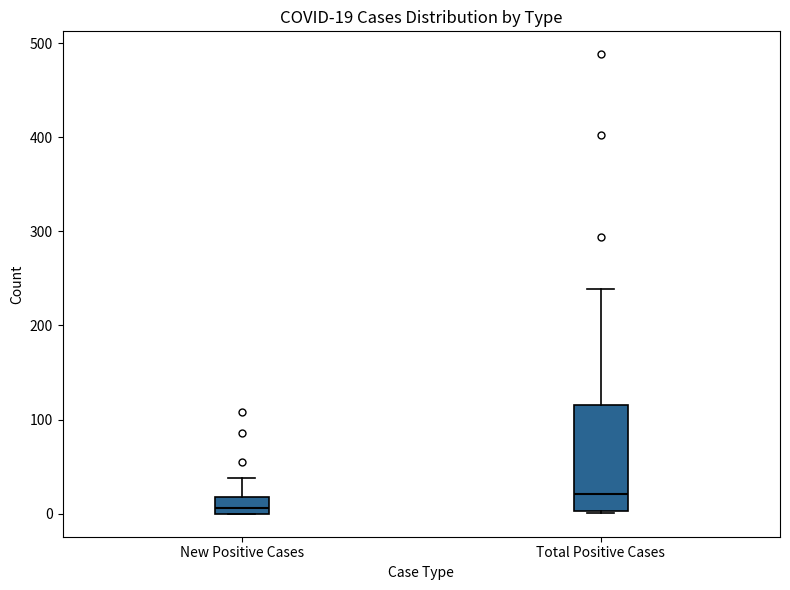

Which box's median line is the lowest?

New Positive Cases